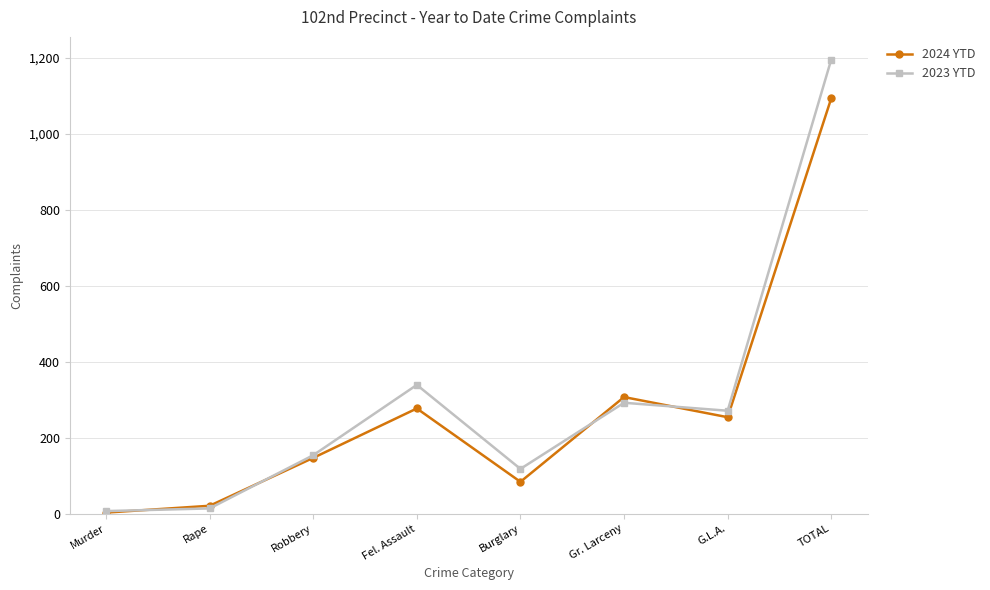

Reading left to right, extract all data points from this chart.

2024 YTD: 3	21	147	277	84	307	254	1093
2023 YTD: 7	14	154	339	118	292	271	1195